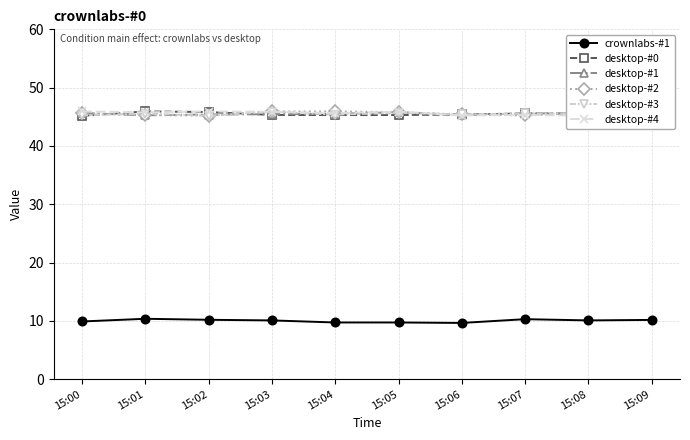

At which label is desktop-#4 closest to 45?

15:08